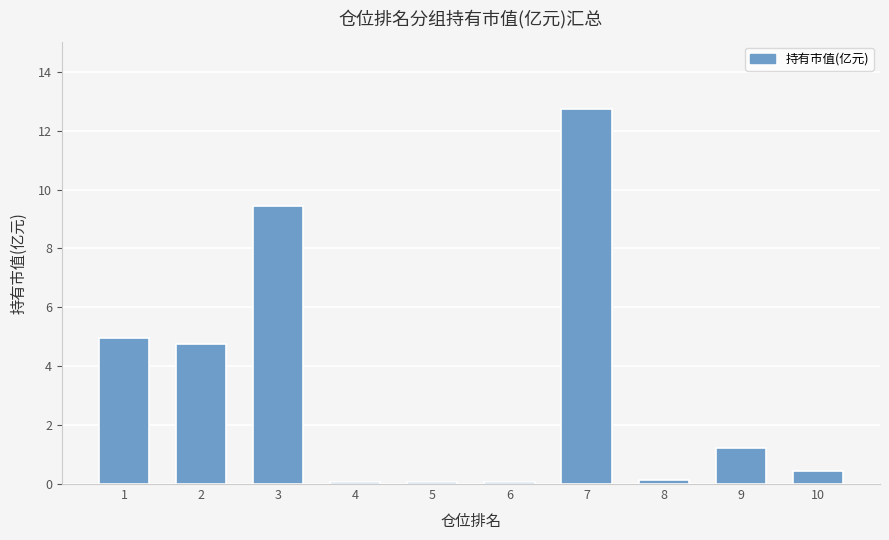

The value at 9 is 2.0. True or false?

False